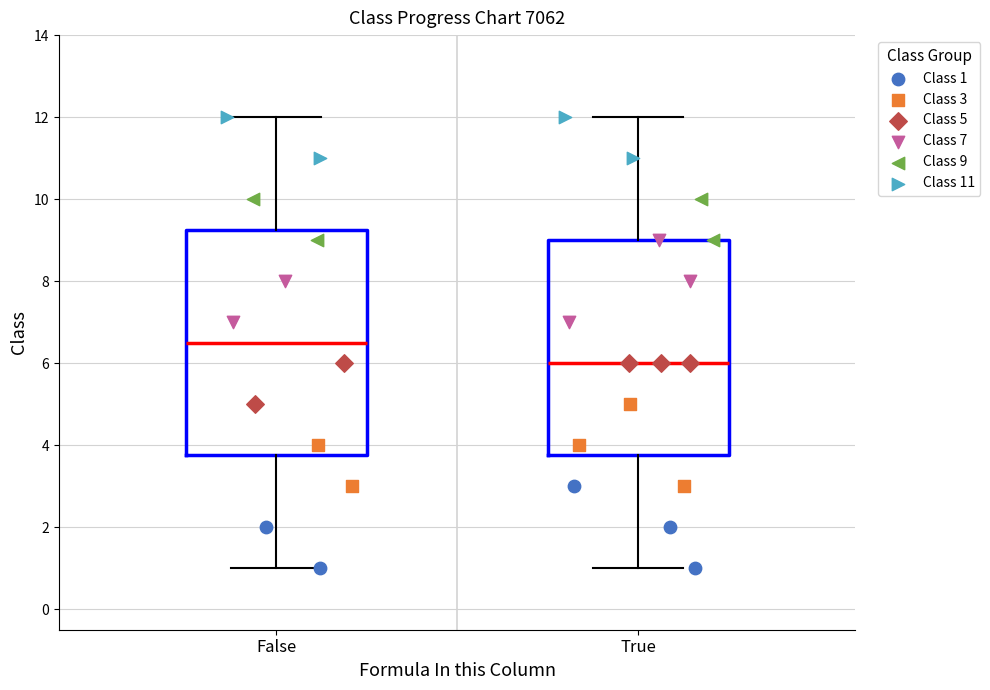

Which box's median line is the lowest?

True